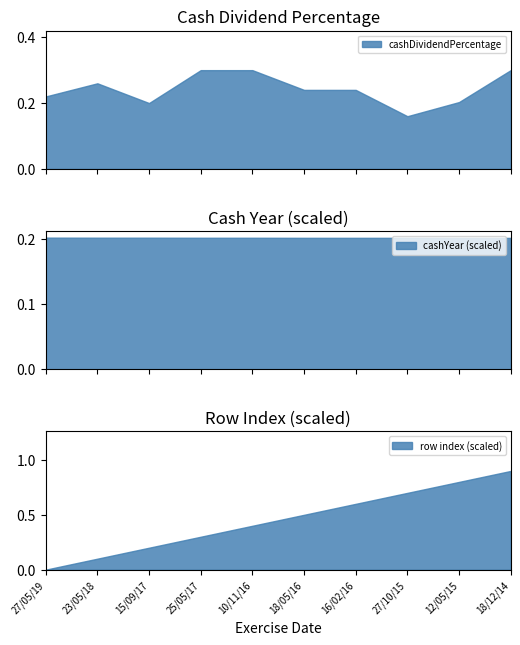

In cashDividendPercentage, how many points are lower than both neighbors (excluding endpoints)?

2